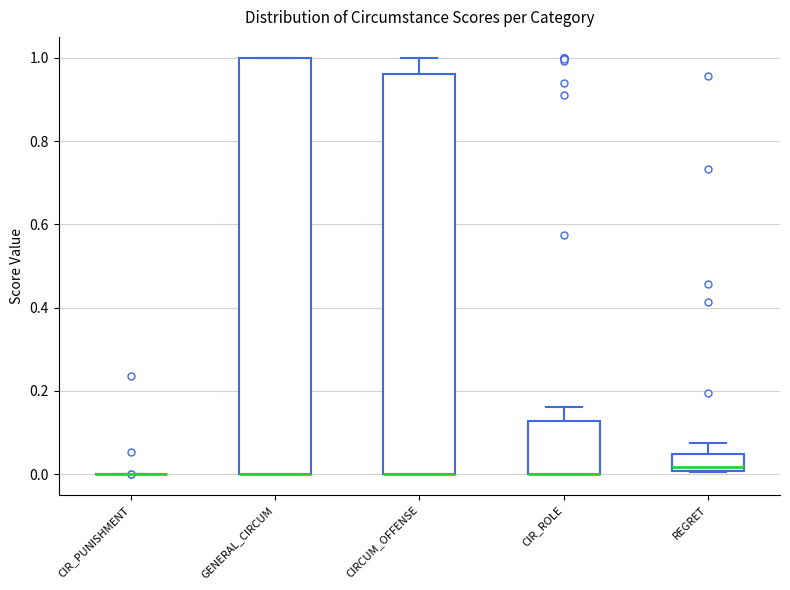

Where does the upper whisker of the box for REGRET end on the y-axis? The values are not printed on the chart, so give them approximately, as read against the axis.

0.08